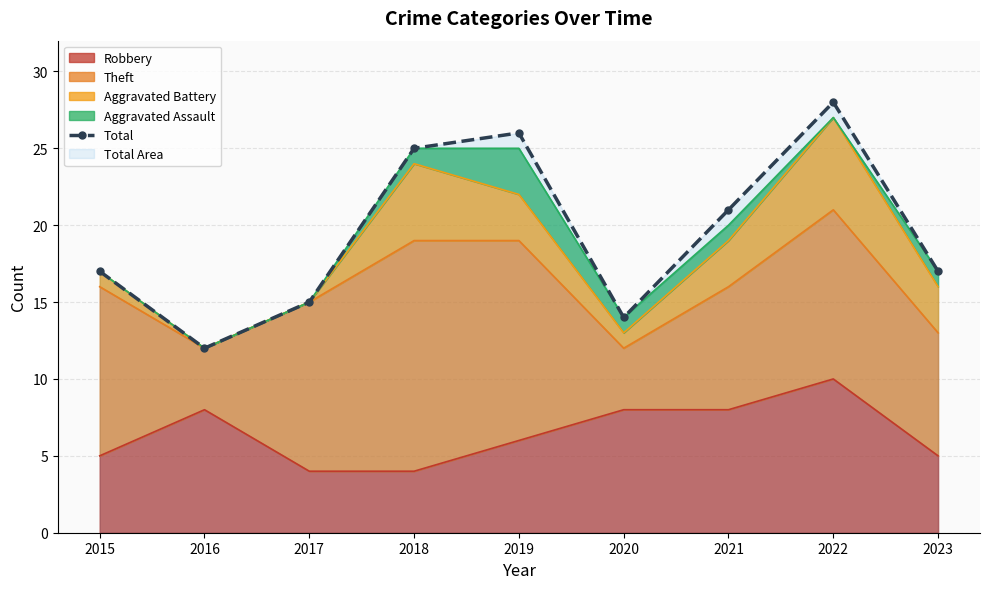

Which has a higher value, 2019 or 2021?

2019